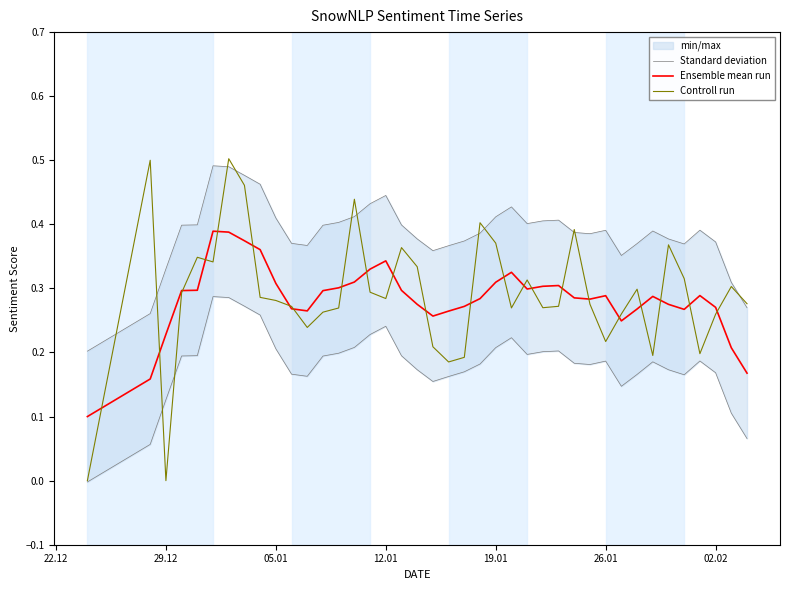

How many interior local peaks does the Standard deviation series have?

7